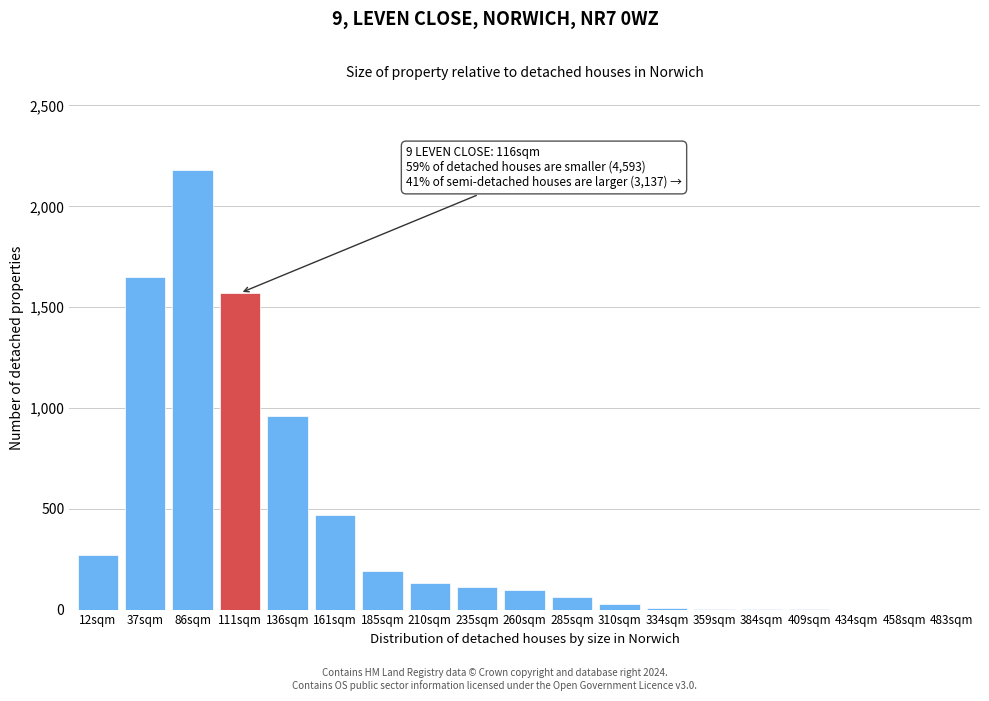

What is the change in value from 37sqm to 483sqm?

-1650